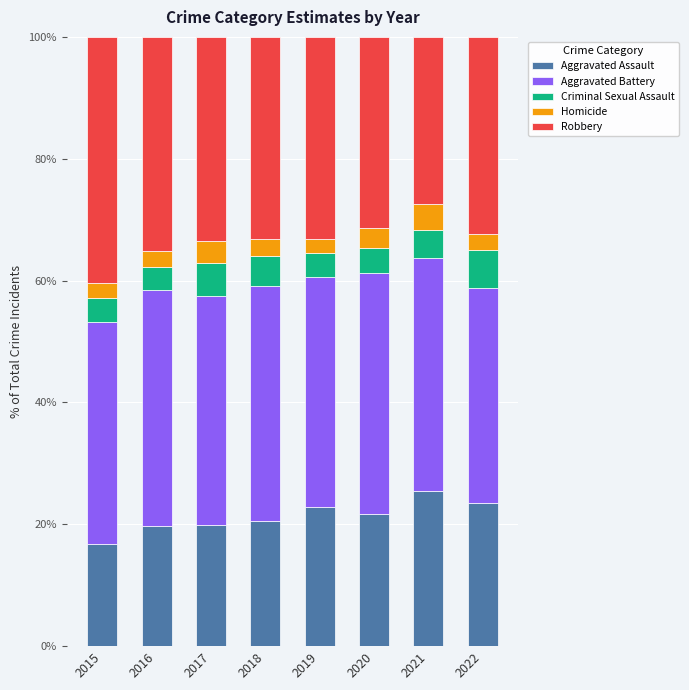

What is the sum of all Aggravated Assault values?

170.4